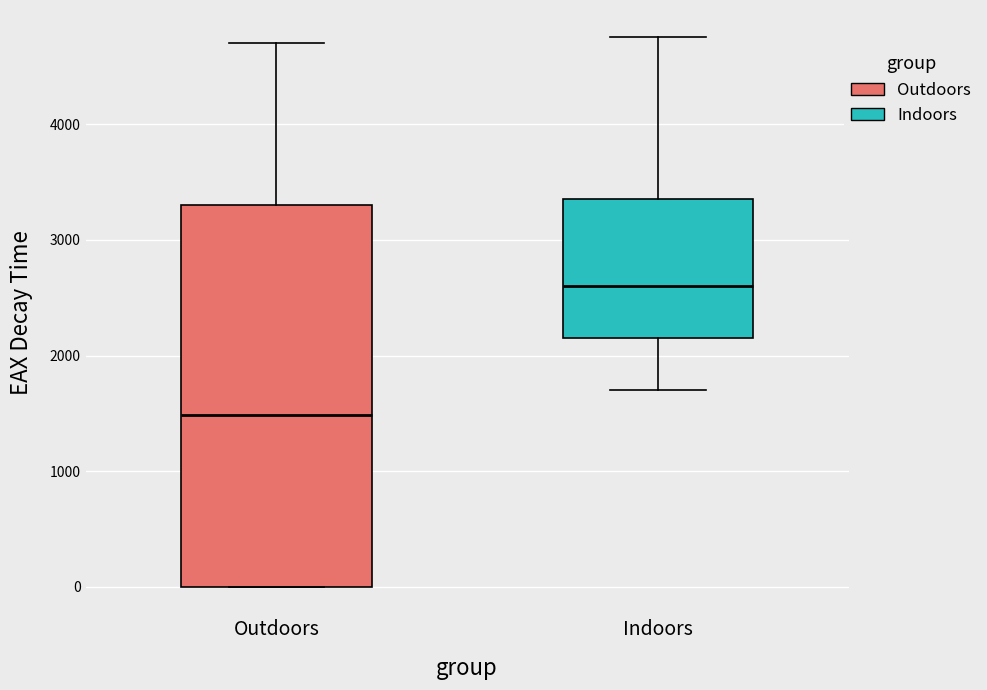

Where is the lower edge of the box for Outdoors on the y-axis? The values are not printed on the chart, so give them approximately, as read against the axis.

0